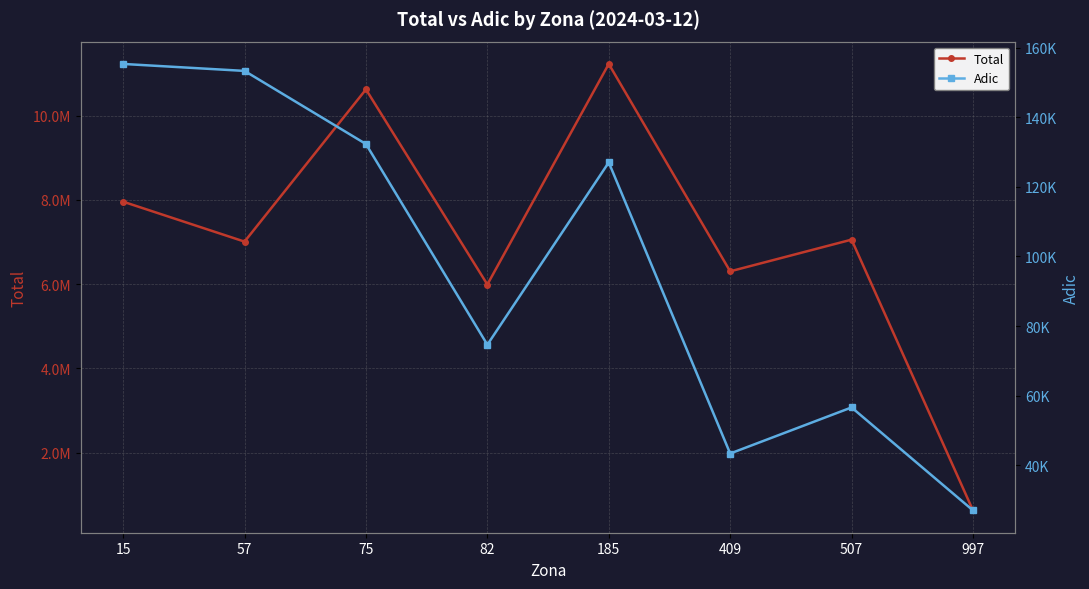

True or false: Adic and Total intersect in this chart.

False